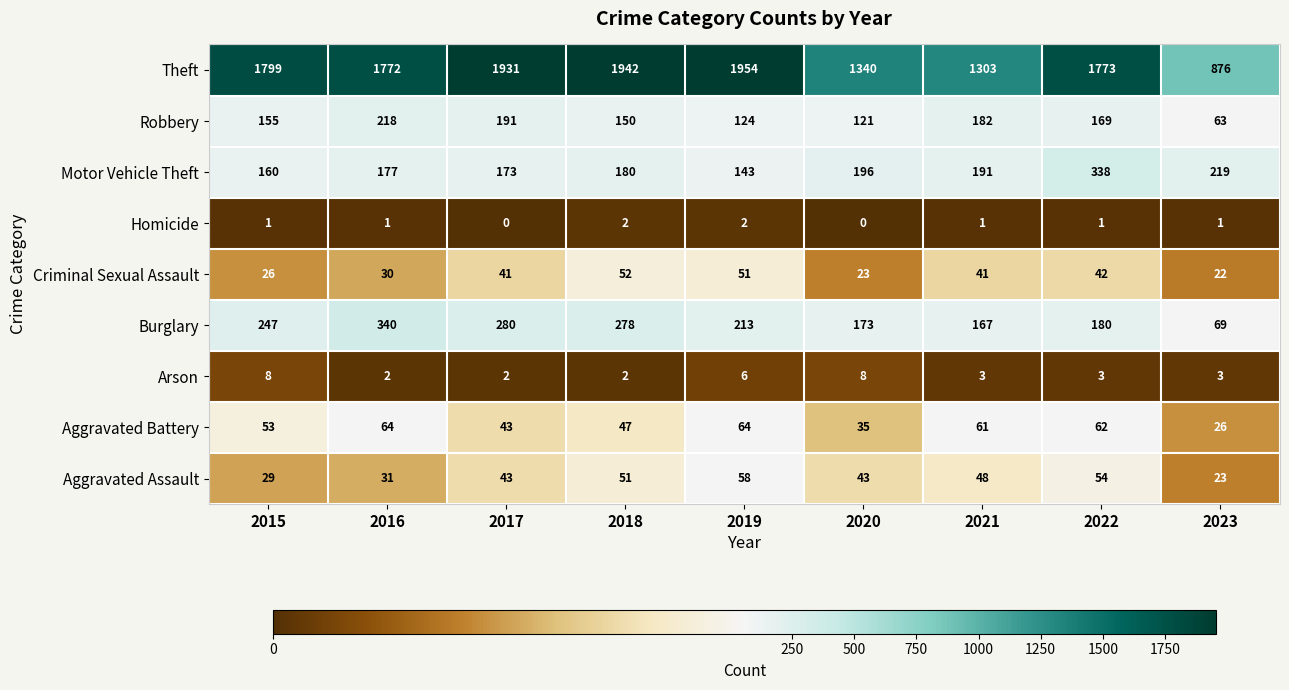

What is the greatest value displayed?

1954